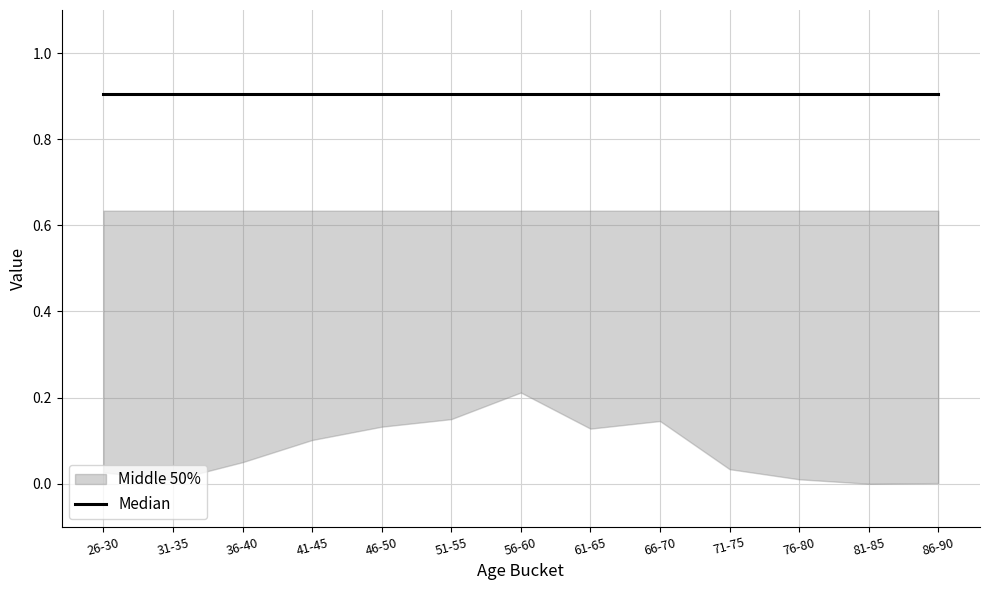

The value of agewt at 51-55 is 0.1. True or false?

True